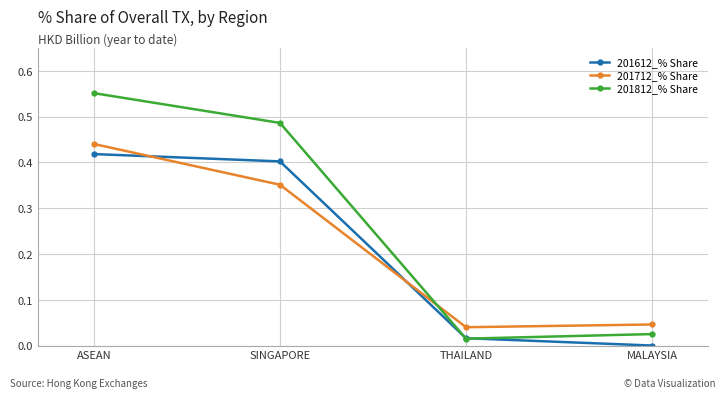

What position from the left is THAILAND?

3